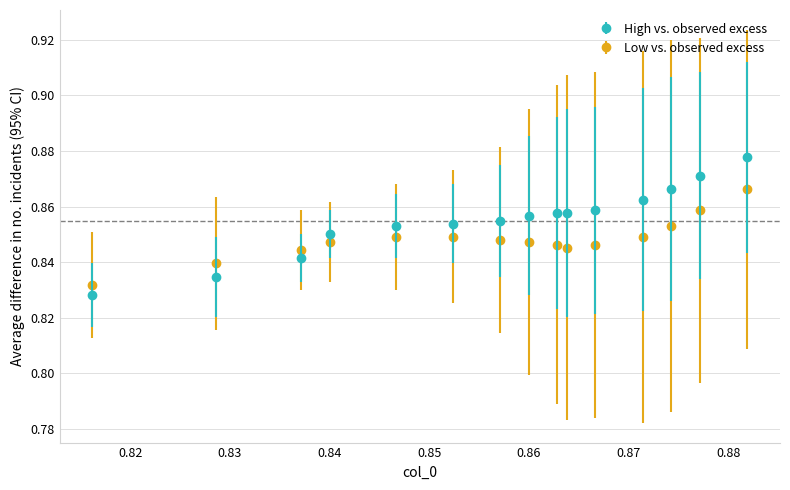

Which series has the largest range (max minus min)?

High vs. observed excess